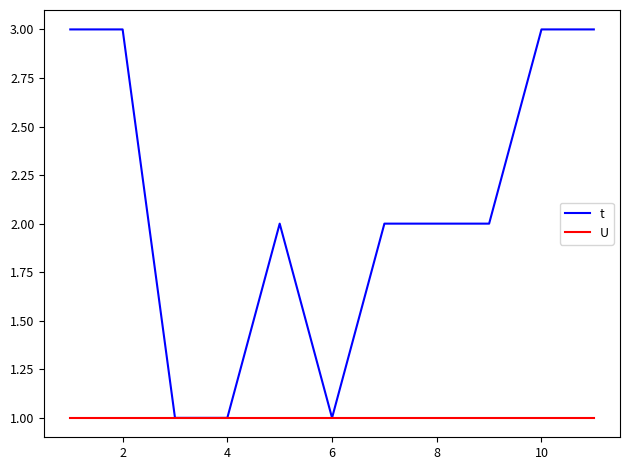

Which series has the largest range (max minus min)?

t